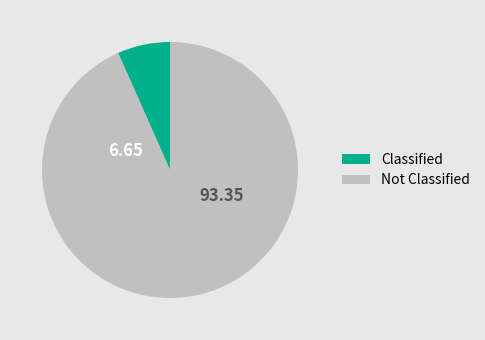

How many slices are in this pie chart?

2